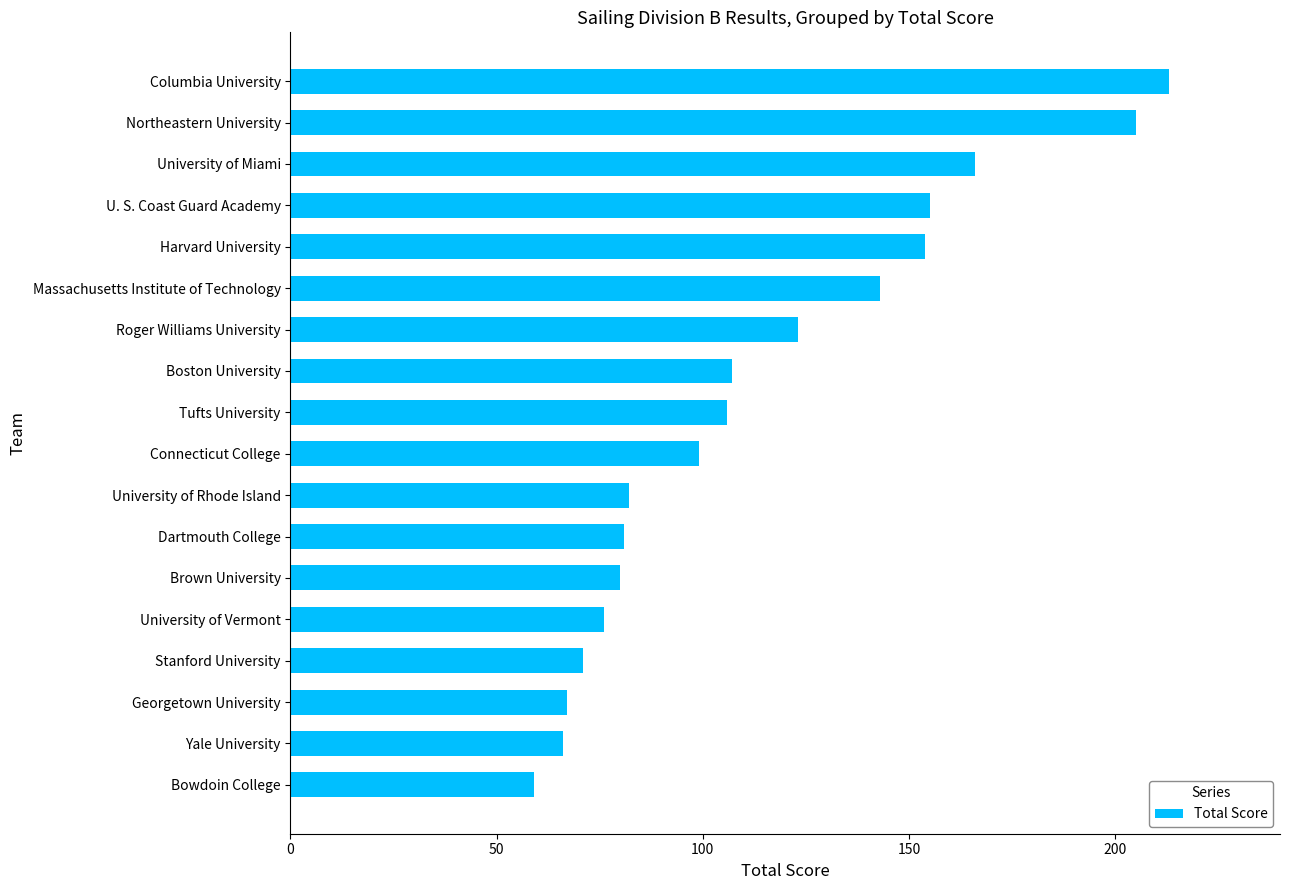

The chart shows a value of 251 at U. S. Coast Guard Academy. True or false?

False